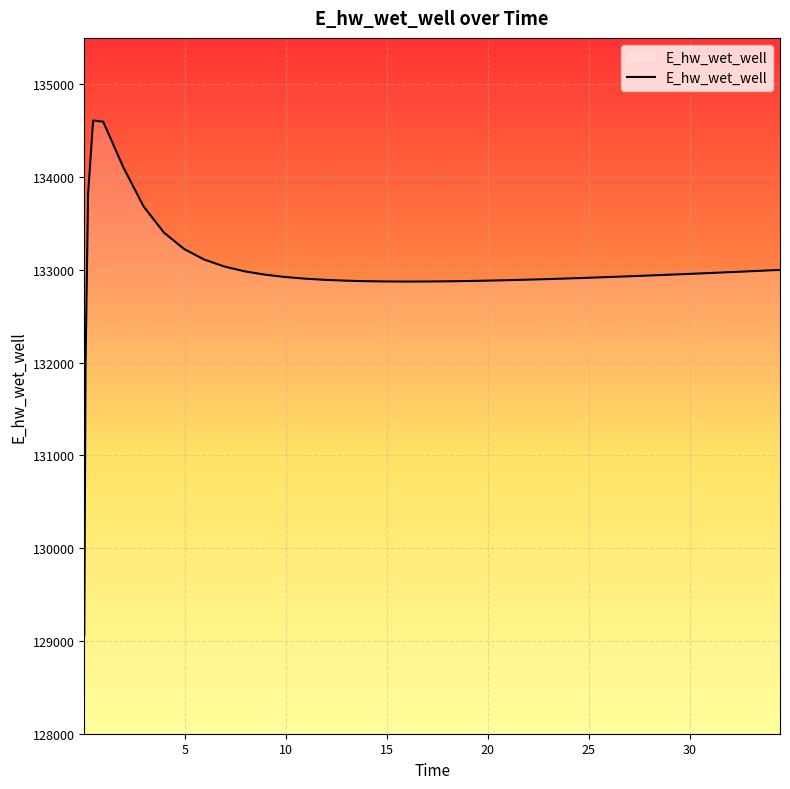

What is the greatest value displayed?

134609.1